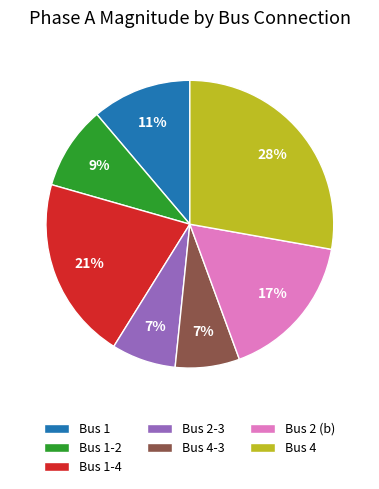

How many slices are in this pie chart?

7